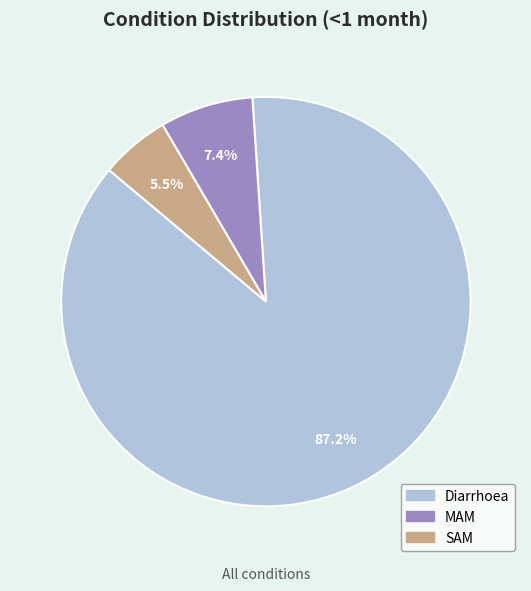

How many segments does this pie chart have?

3